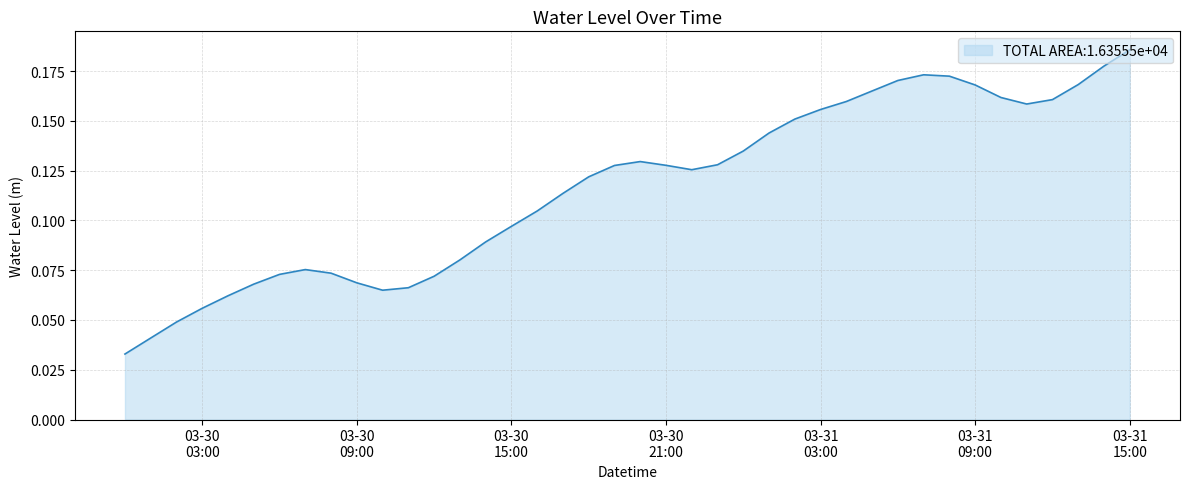

List the labels in order of value, smallest first.

2025-03-30 00:00:00, 2025-03-30 01:00:00, 2025-03-30 02:00:00, 2025-03-30 03:00:00, 2025-03-30 04:00:00, 2025-03-30 10:00:00, 2025-03-30 11:00:00, 2025-03-30 05:00:00, 2025-03-30 09:00:00, 2025-03-30 12:00:00, 2025-03-30 06:00:00, 2025-03-30 08:00:00, 2025-03-30 07:00:00, 2025-03-30 13:00:00, 2025-03-30 14:00:00, 2025-03-30 15:00:00, 2025-03-30 16:00:00, 2025-03-30 17:00:00, 2025-03-30 18:00:00, 2025-03-30 22:00:00, 2025-03-30 19:00:00, 2025-03-30 21:00:00, 2025-03-30 23:00:00, 2025-03-30 20:00:00, 2025-03-31 00:00:00, 2025-03-31 01:00:00, 2025-03-31 02:00:00, 2025-03-31 03:00:00, 2025-03-31 11:00:00, 2025-03-31 04:00:00, 2025-03-31 12:00:00, 2025-03-31 10:00:00, 2025-03-31 05:00:00, 2025-03-31 09:00:00, 2025-03-31 13:00:00, 2025-03-31 06:00:00, 2025-03-31 08:00:00, 2025-03-31 07:00:00, 2025-03-31 14:00:00, 2025-03-31 15:00:00